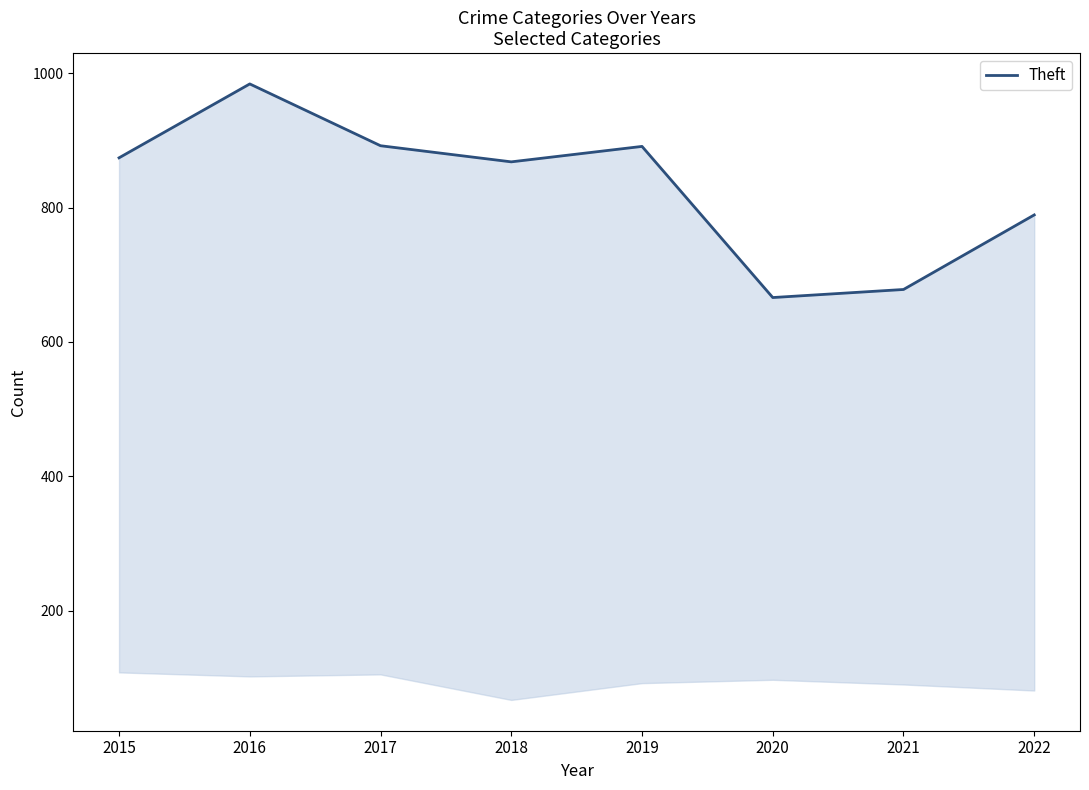

List the labels in order of value, largest first.

2016, 2017, 2019, 2015, 2018, 2022, 2021, 2020